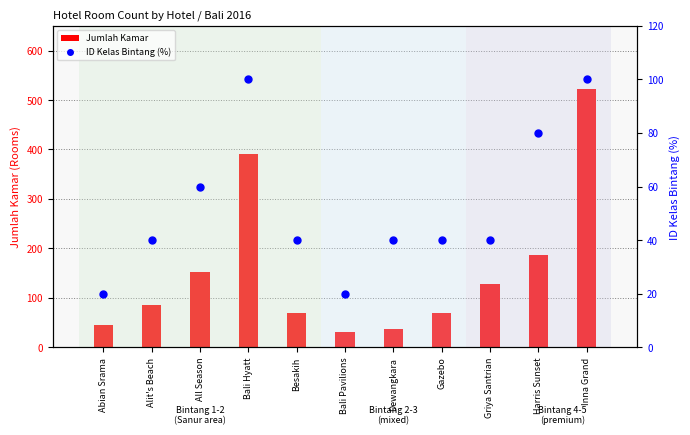

What is the total value across all series at Abian Srama?

65